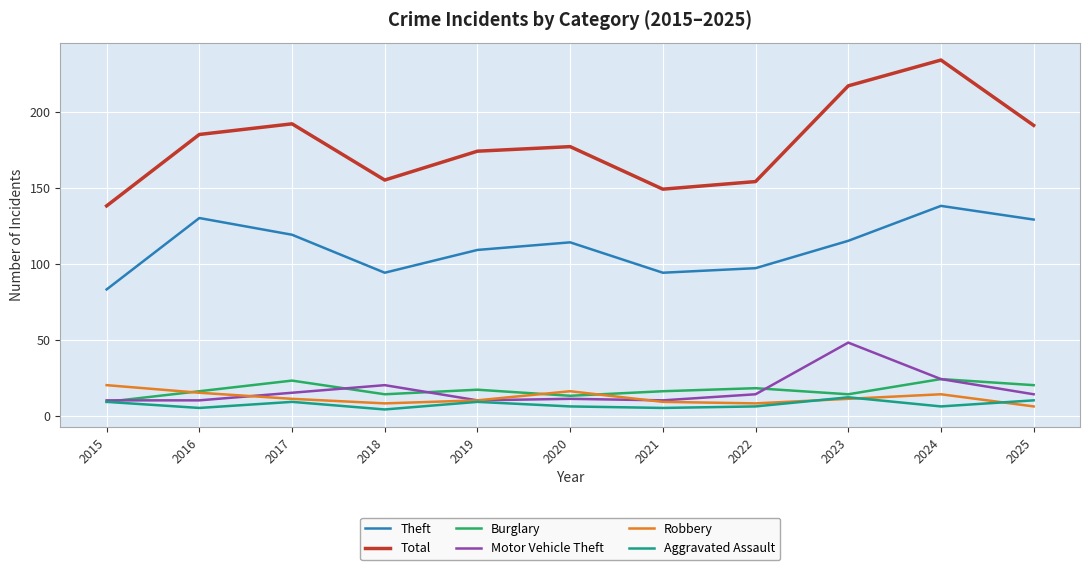

Read the Burglary value at 2024.

24